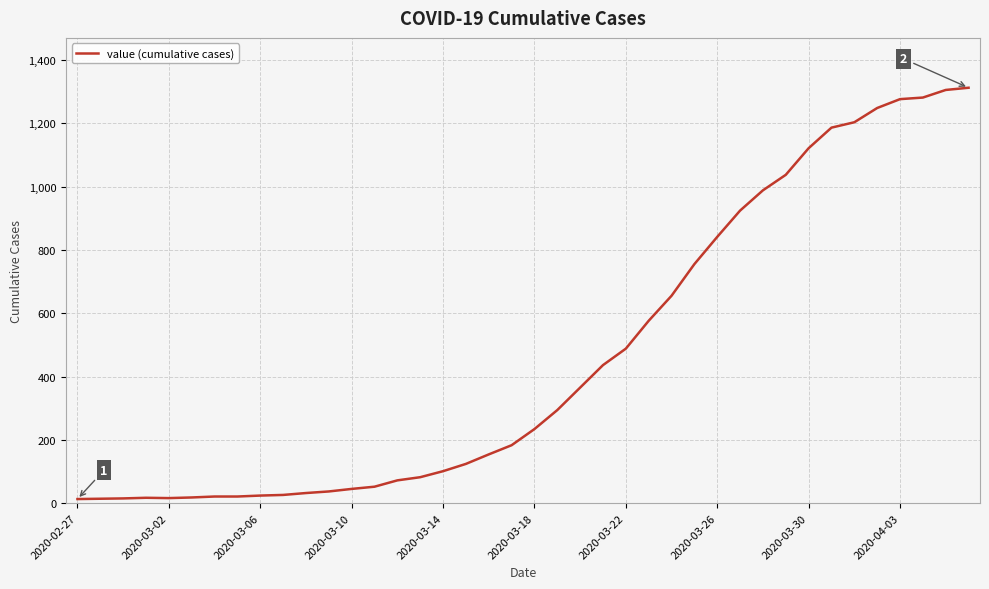

What is the maximum value shown in the chart?

1312